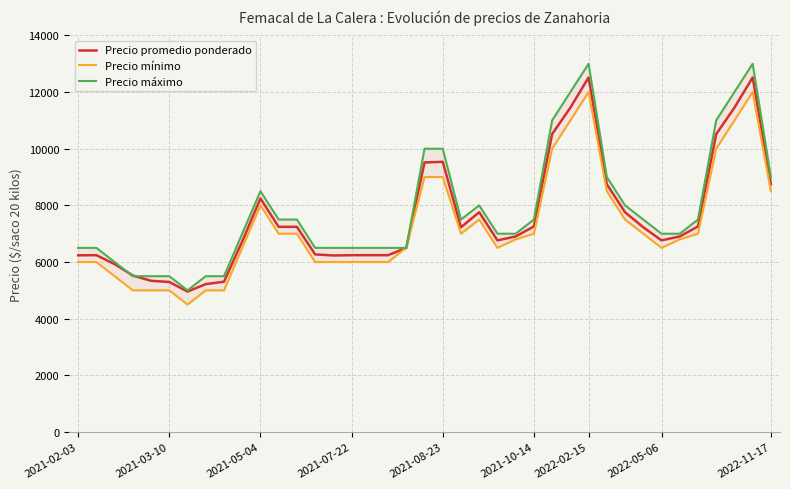

Where is Precio promedio ponderado nearest to the value 8736?

29